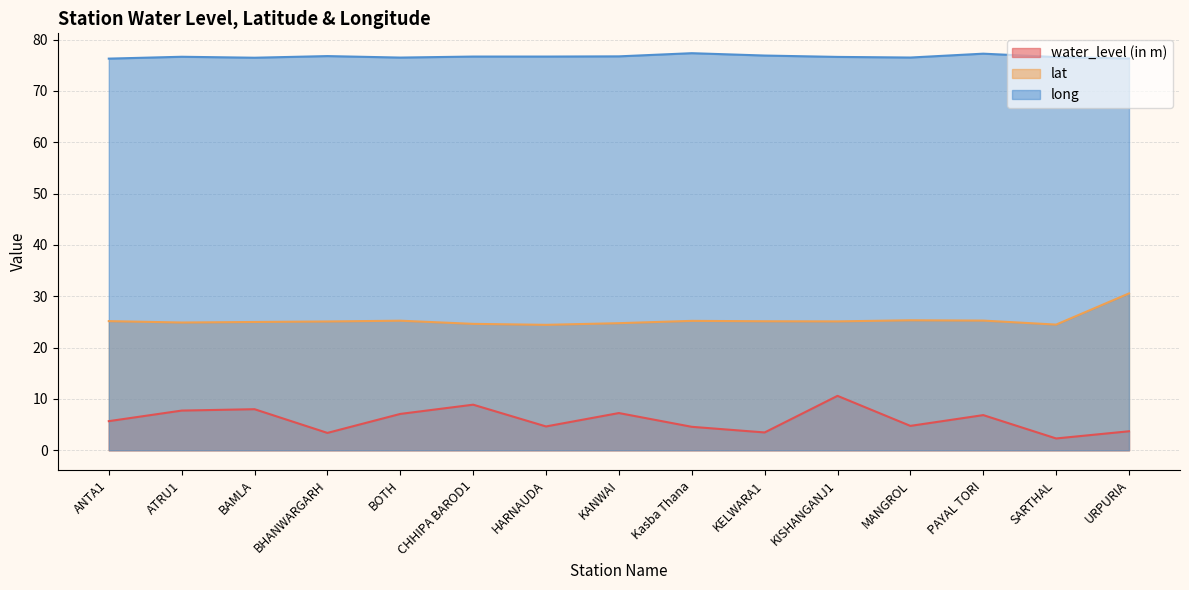

The value of lat at PAYAL TORI is 7.5. True or false?

False